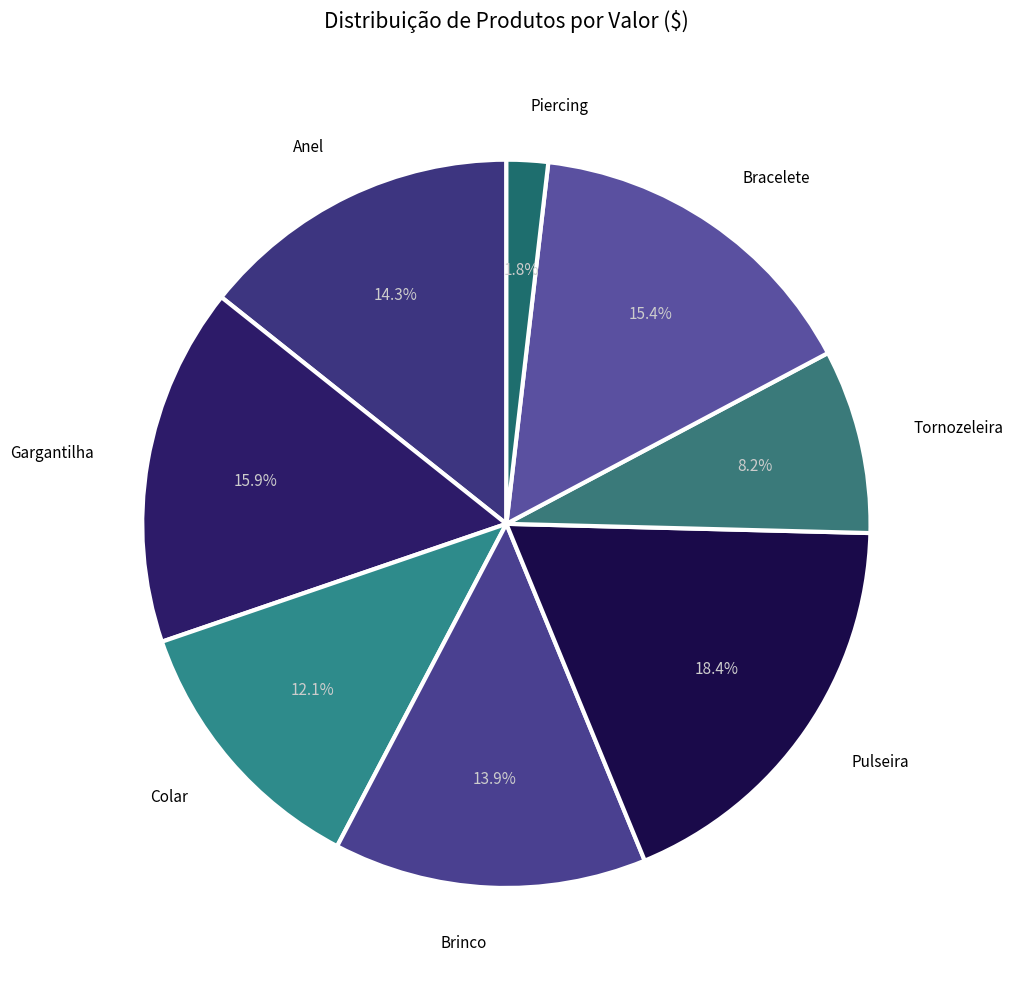

Which category has the biggest portion of the pie?

Pulseira